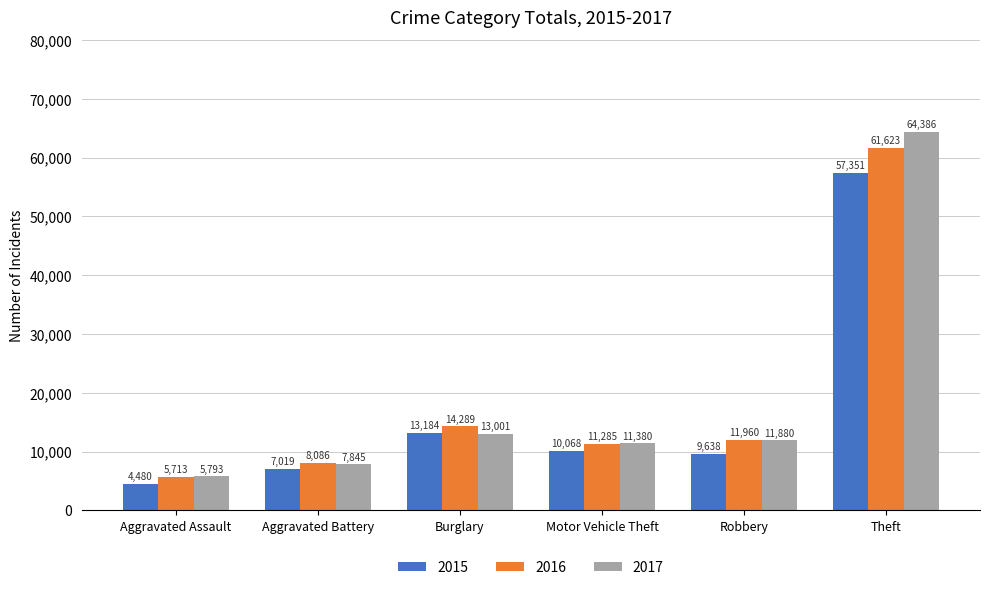

Reading left to right, list all the values displayed in this chart.

2015: Aggravated Assault=4480	Aggravated Battery=7019	Burglary=13184	Motor Vehicle Theft=10068	Robbery=9638	Theft=57351
2016: Aggravated Assault=5713	Aggravated Battery=8086	Burglary=14289	Motor Vehicle Theft=11285	Robbery=11960	Theft=61623
2017: Aggravated Assault=5793	Aggravated Battery=7845	Burglary=13001	Motor Vehicle Theft=11380	Robbery=11880	Theft=64386